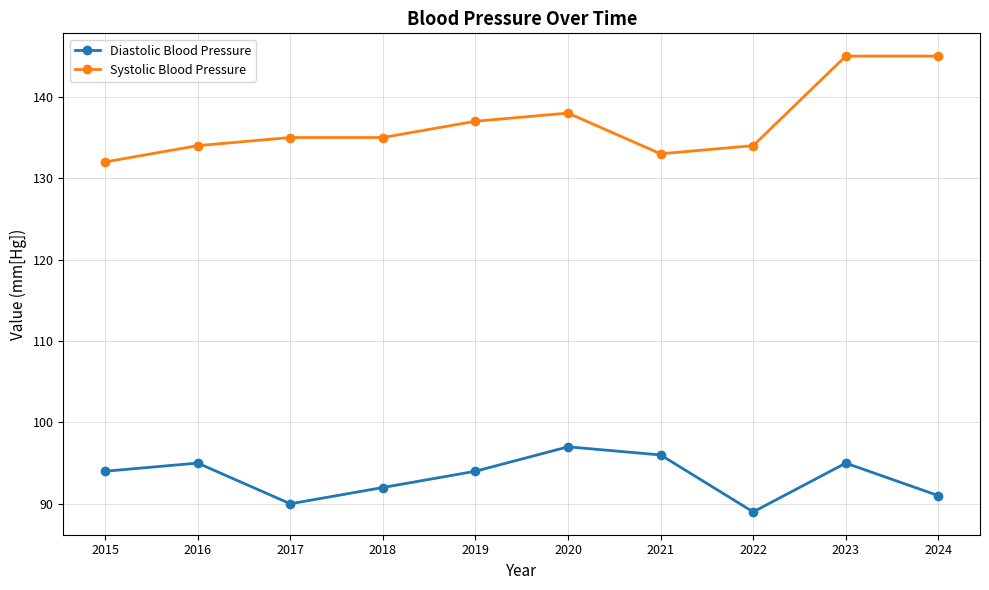

List the series in order of their peak value, highest first.

Systolic Blood Pressure, Diastolic Blood Pressure